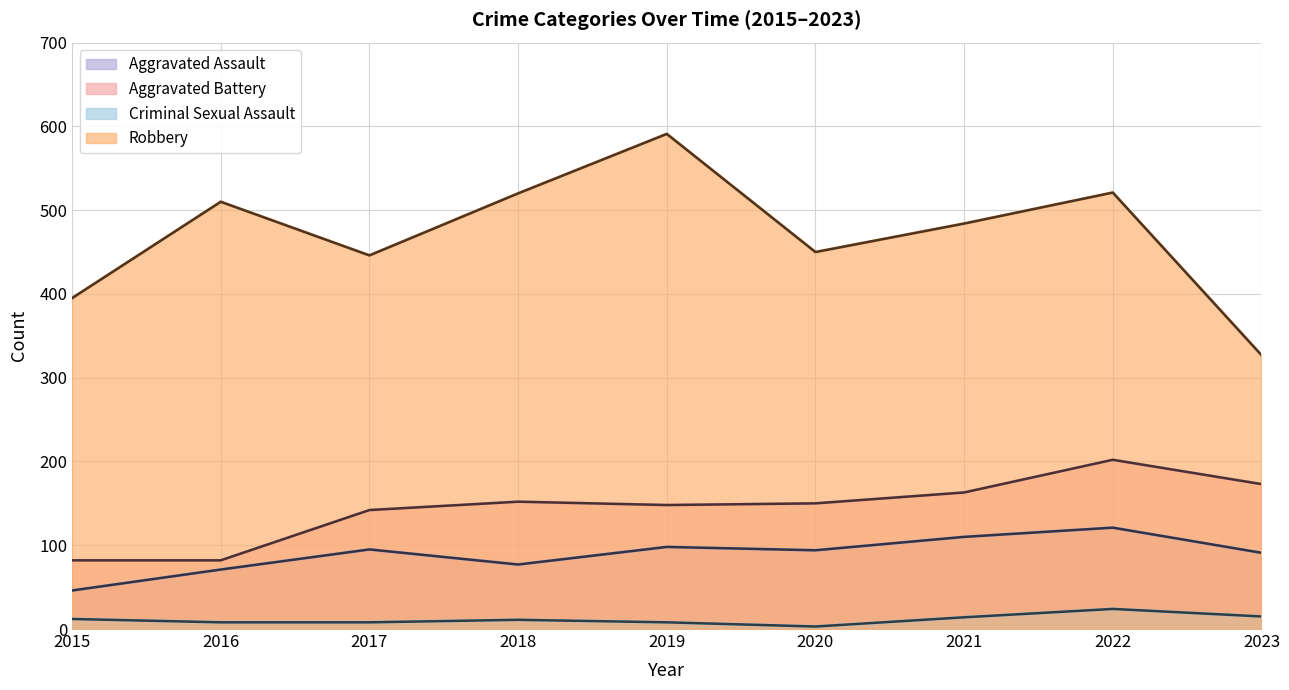

Where does the Aggravated Battery series first go above 150?

2018